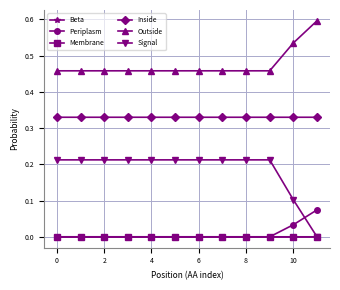

Which series has the largest range (max minus min)?

Signal